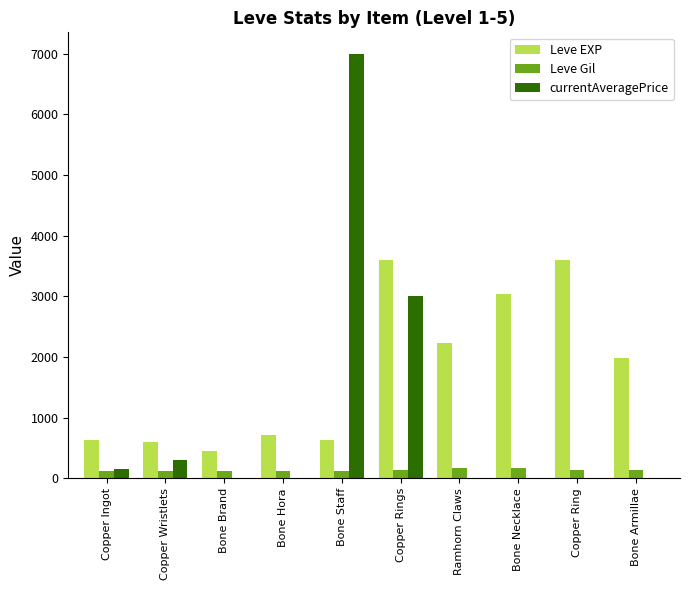

Which series changed the most between Bone Staff and Bone Armillae?

currentAveragePrice